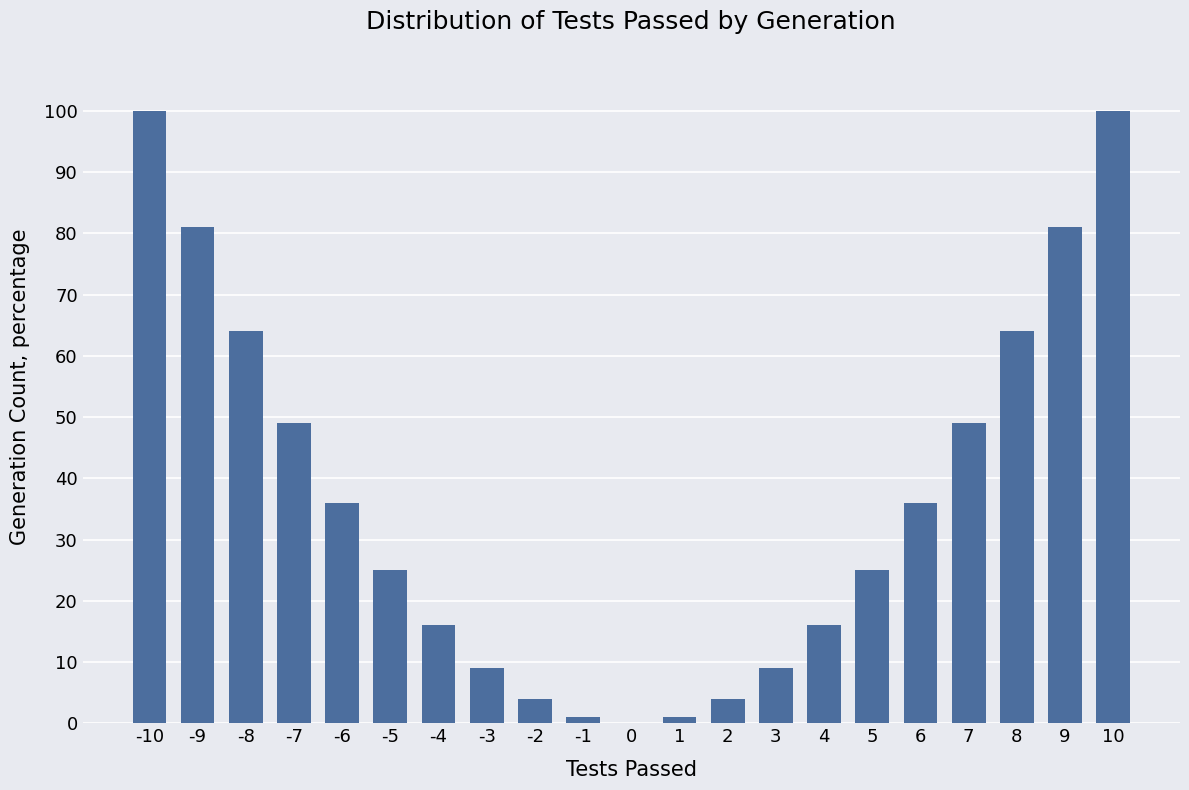

The value at -9 is 136. True or false?

False